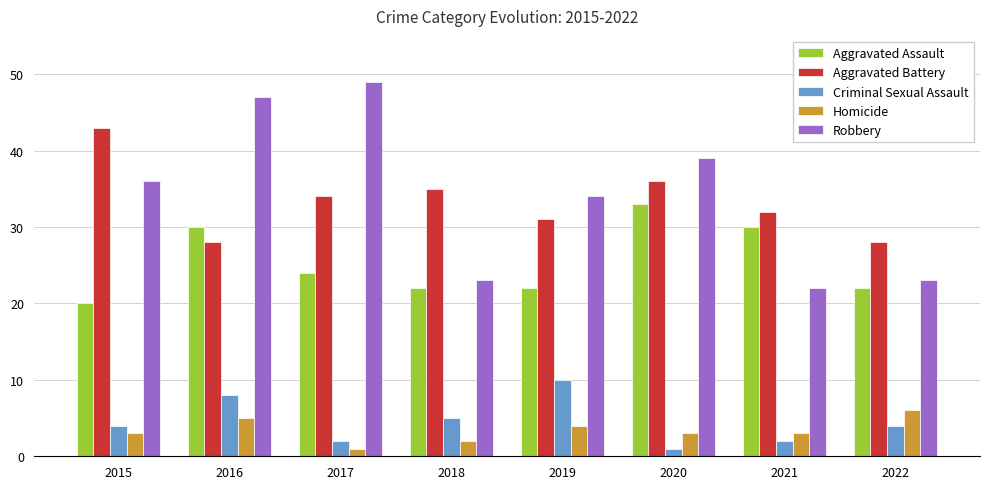

How many data points in Aggravated Battery are less than 34?

4